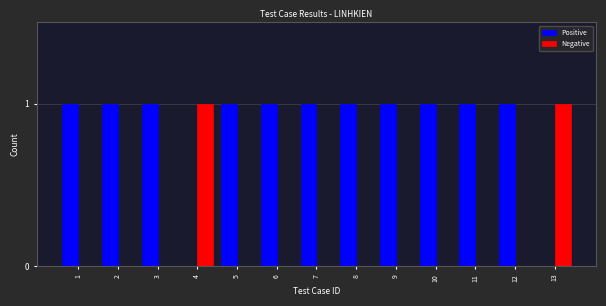

The Positive series shows 1 at 2. True or false?

True